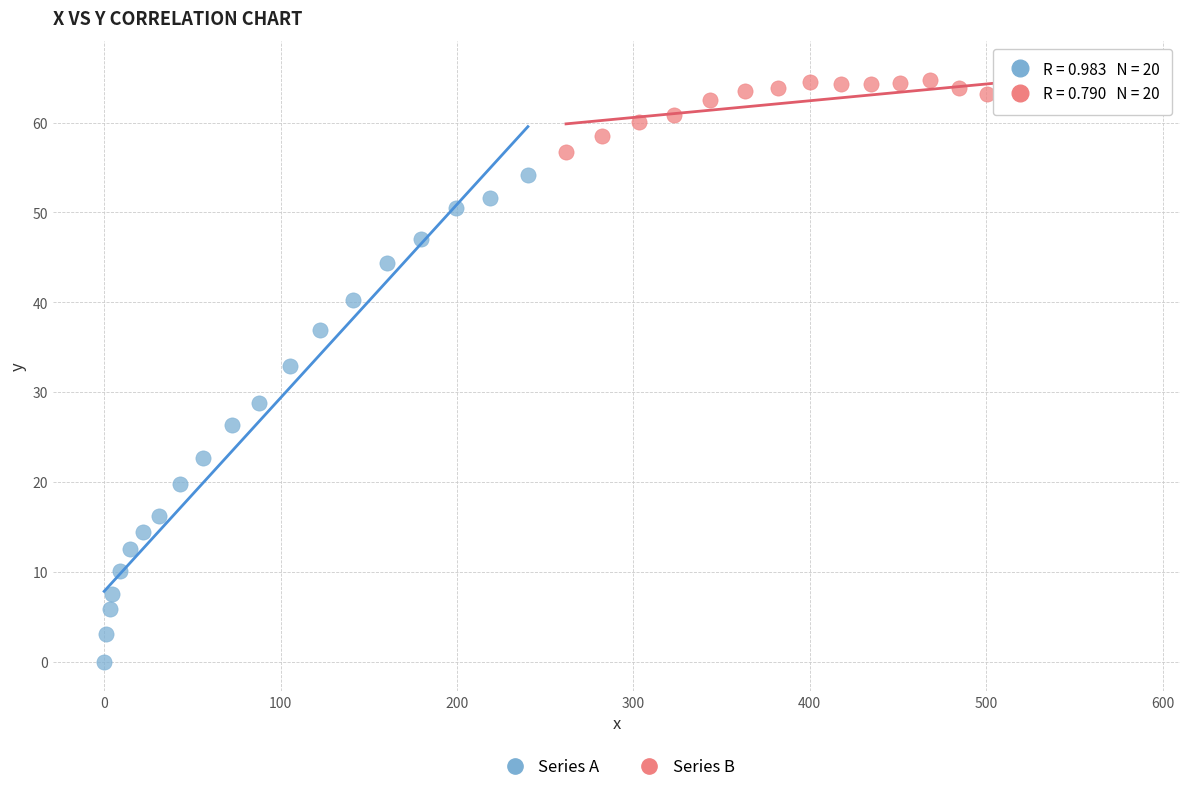

What are all the series names shown in the legend?

Series A, Series B